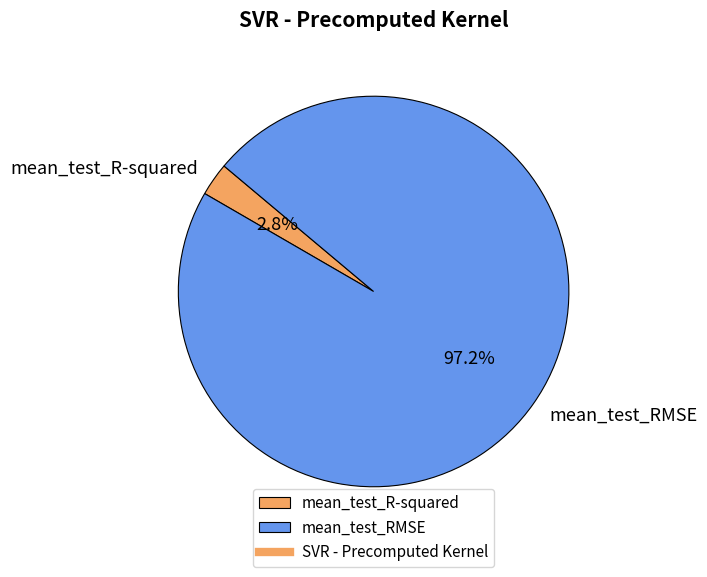

Is mean_test_RMSE the majority of the pie?

Yes